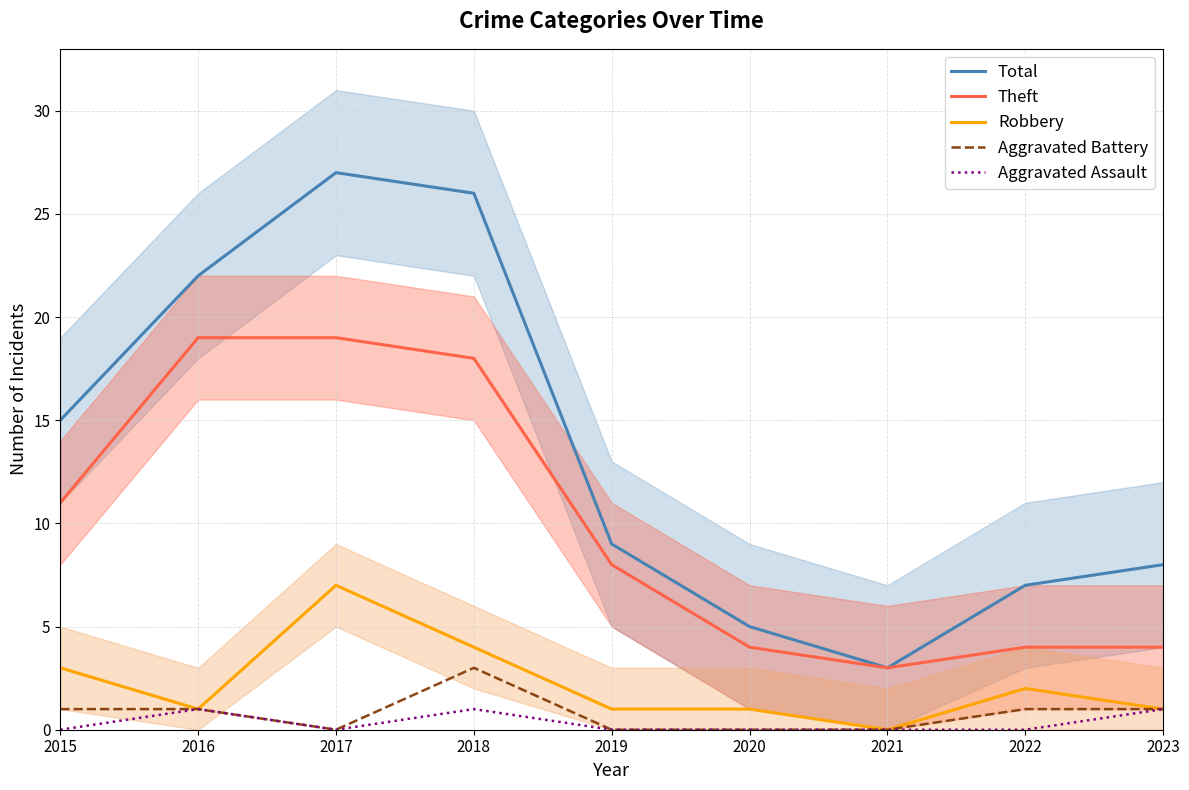

Is it true that Robbery equals 2 at 2019?

False